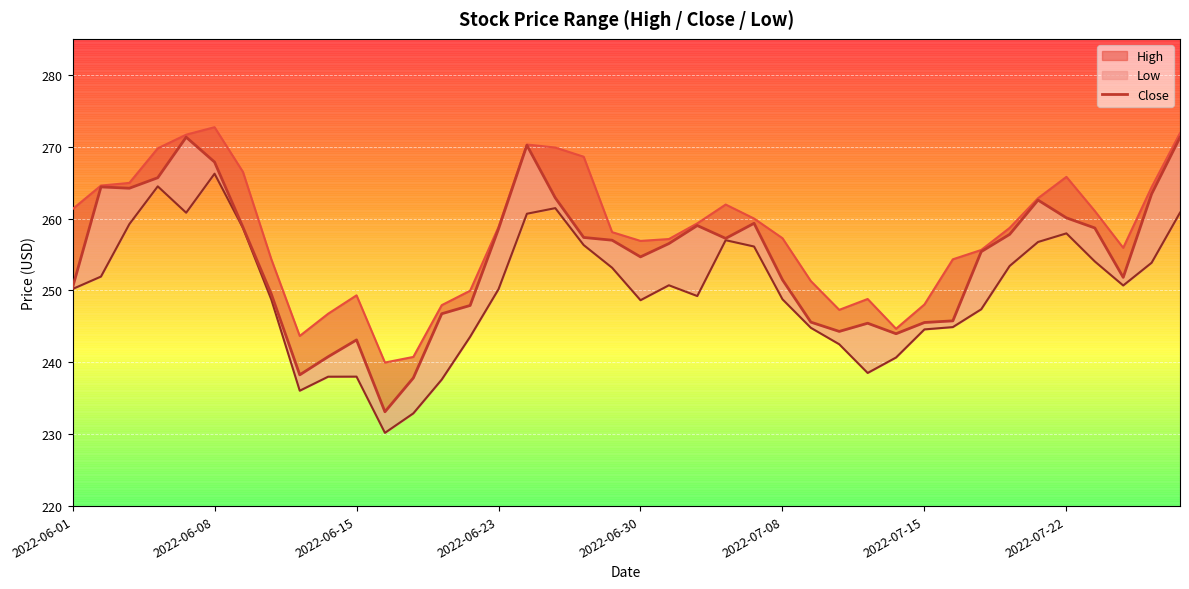

What is the change in value from 22 to 33?

-1.2